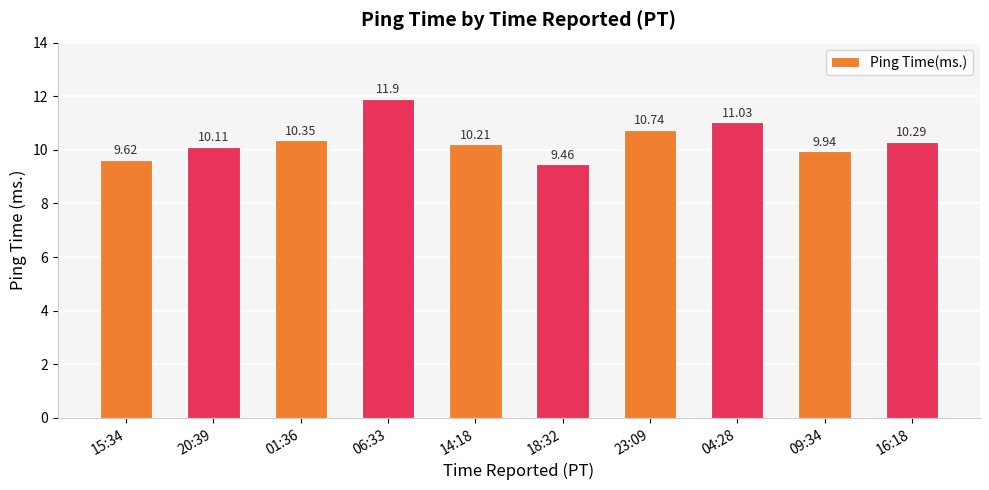

What is the approximate value at 09:34?

9.9